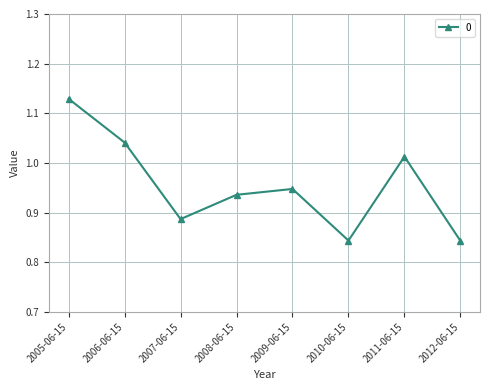

What is the difference between the values at 2006-06-15 and 2008-06-15?

0.1